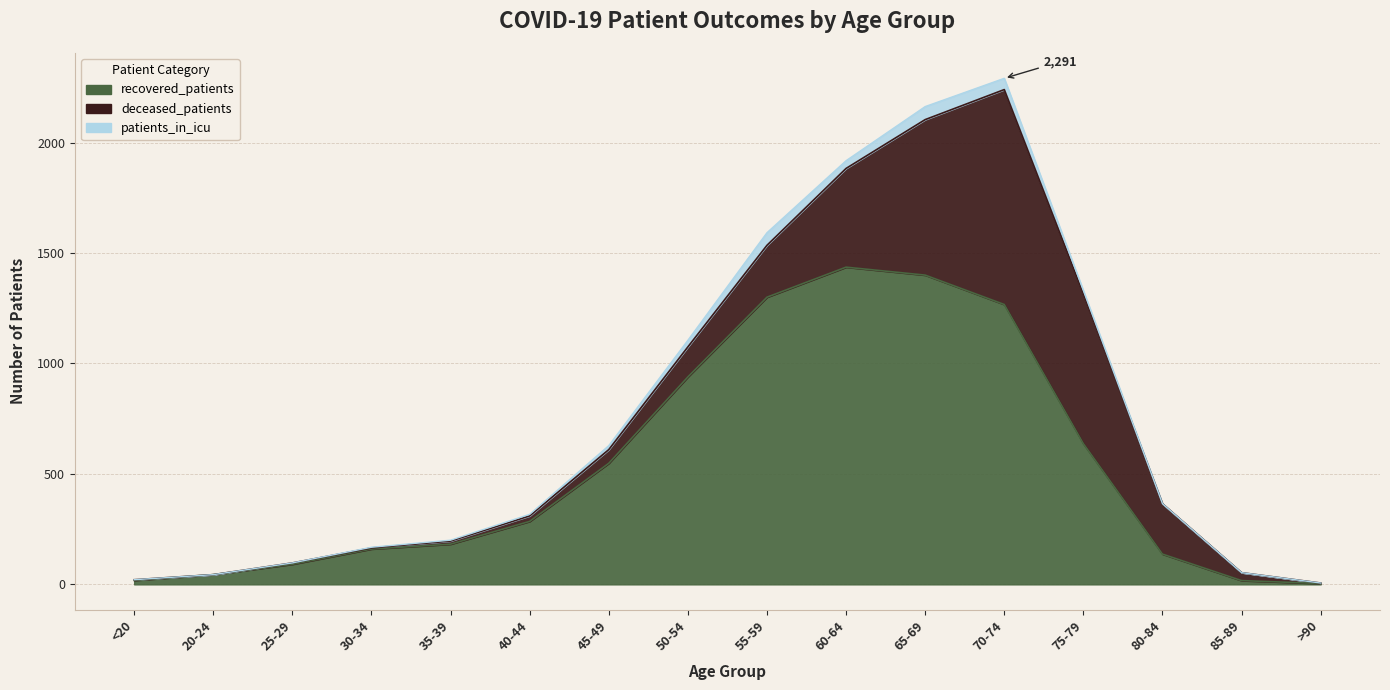

How many values in the recovered_patients series are below 285?

8